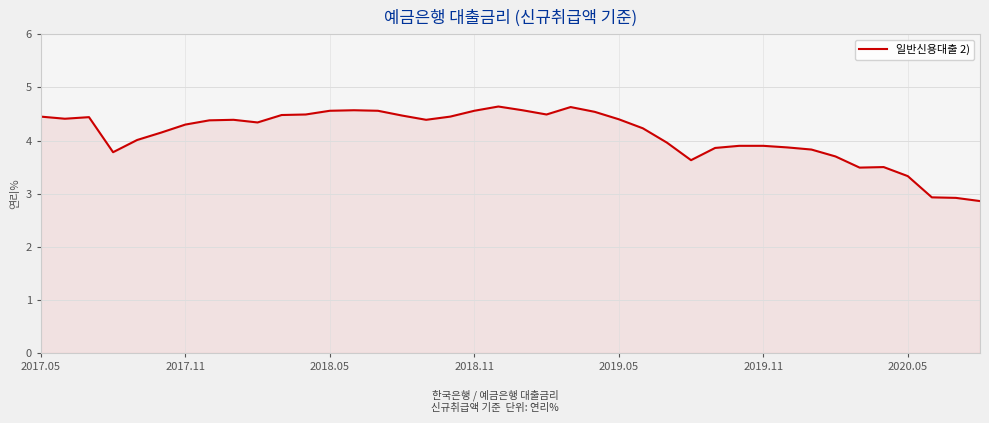

What is the greatest value displayed?

4.6